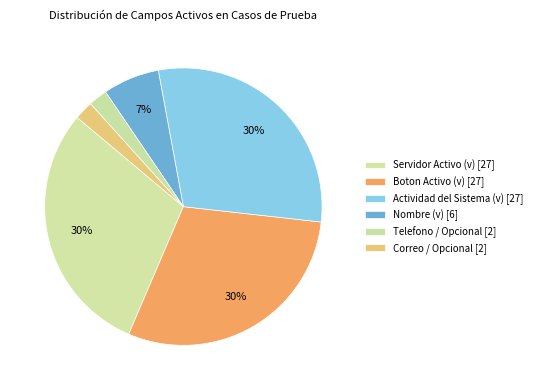

Between Actividad del Sistema (v) and Correo / Opcional, which is larger?

Actividad del Sistema (v)